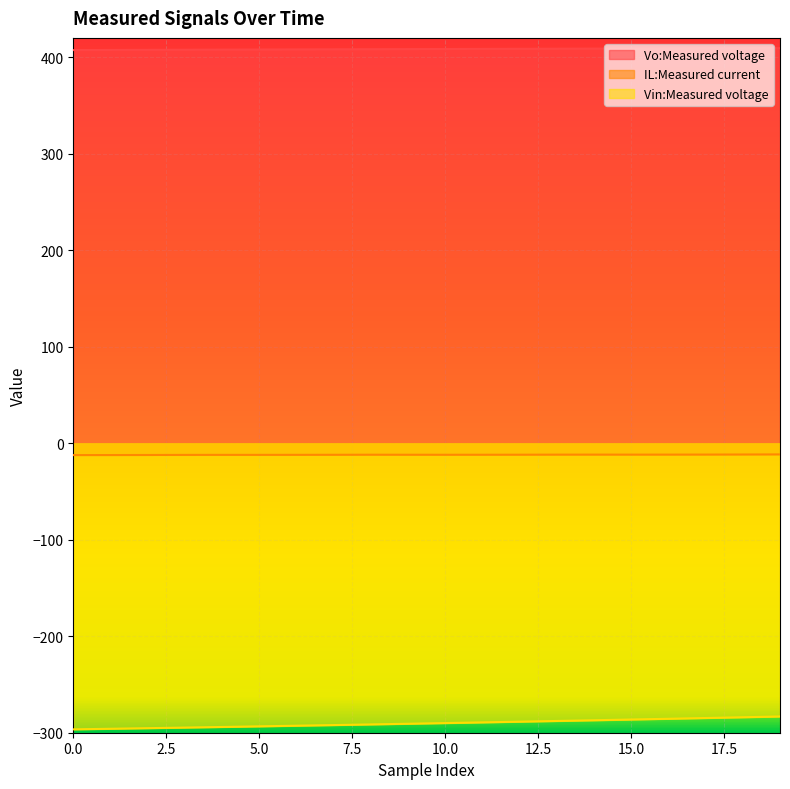

List the labels in order of Vo:Measured voltage value, smallest first.

0, 1, 2, 3, 4, 5, 6, 7, 8, 9, 10, 11, 12, 13, 14, 15, 16, 17, 18, 19